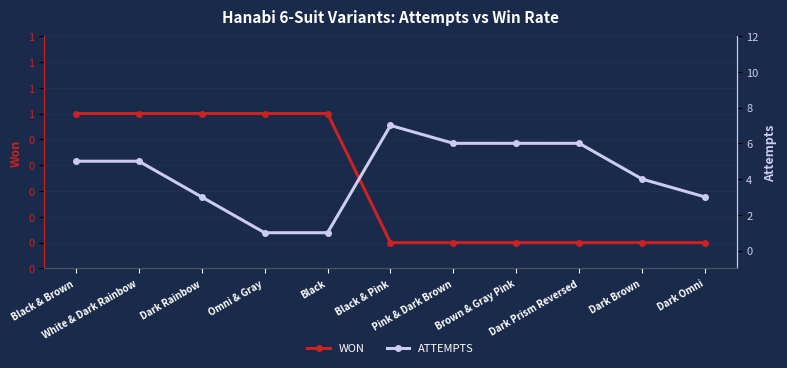

Rank the series at Black from lowest to highest value.

WON, ATTEMPTS